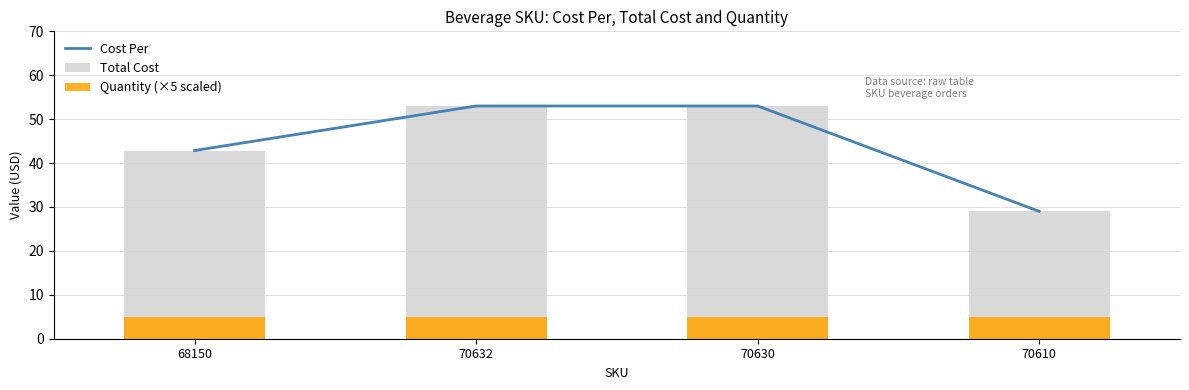

How many values in the Total Cost series are below 53?

2